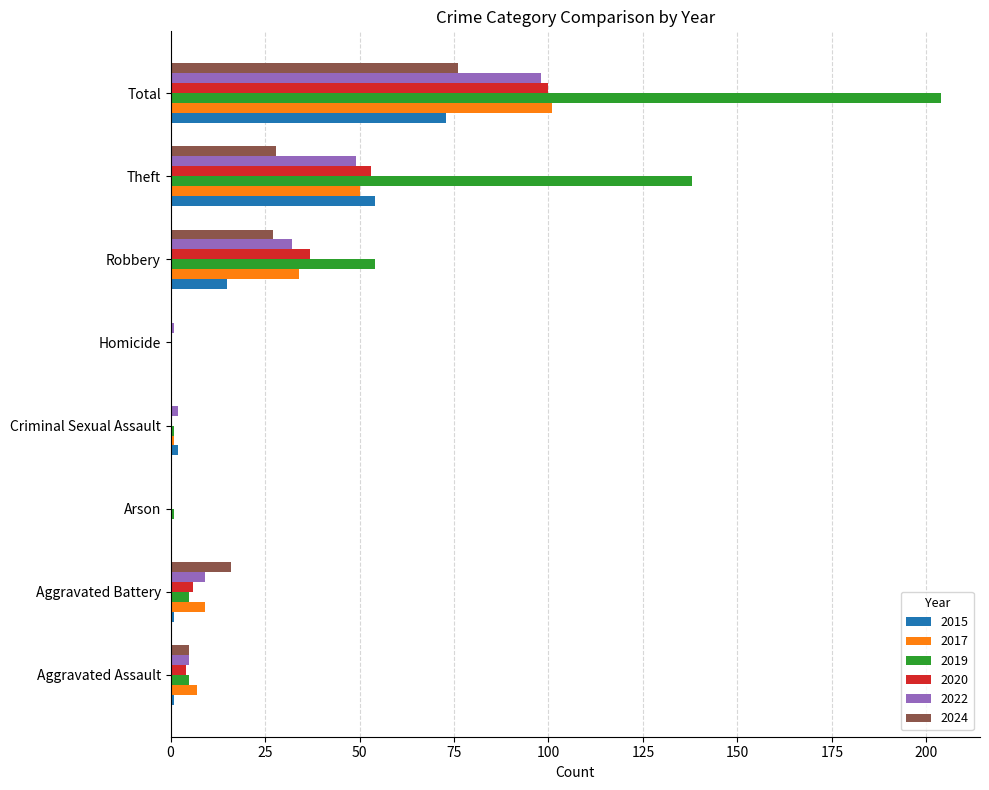

What is the sum of the 2019 values at Criminal Sexual Assault and Total?

205